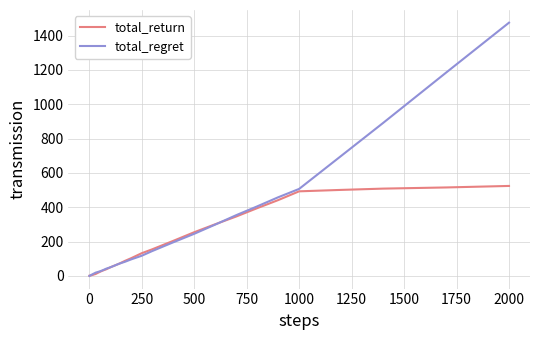

List the series in order of their peak value, lowest first.

total_return, total_regret